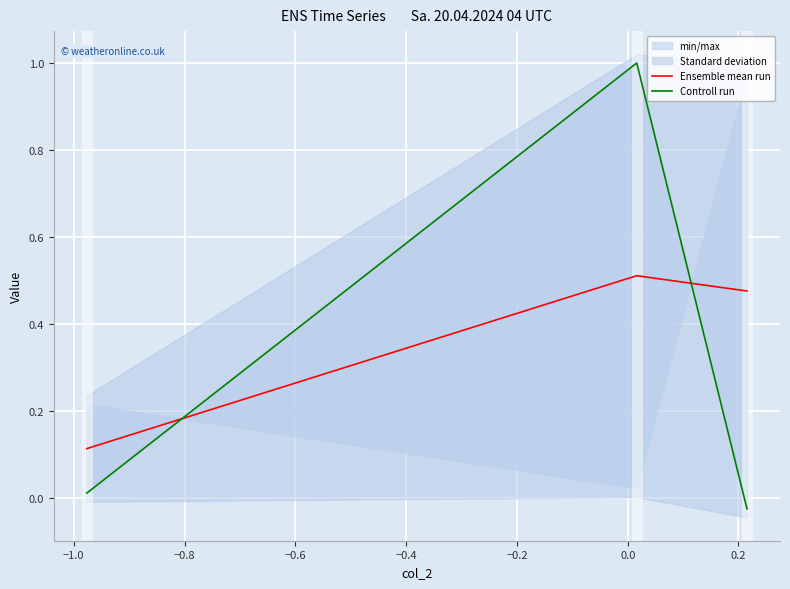

Rank the series by their average value, from highest to lowest.

Ensemble mean run, Controll run